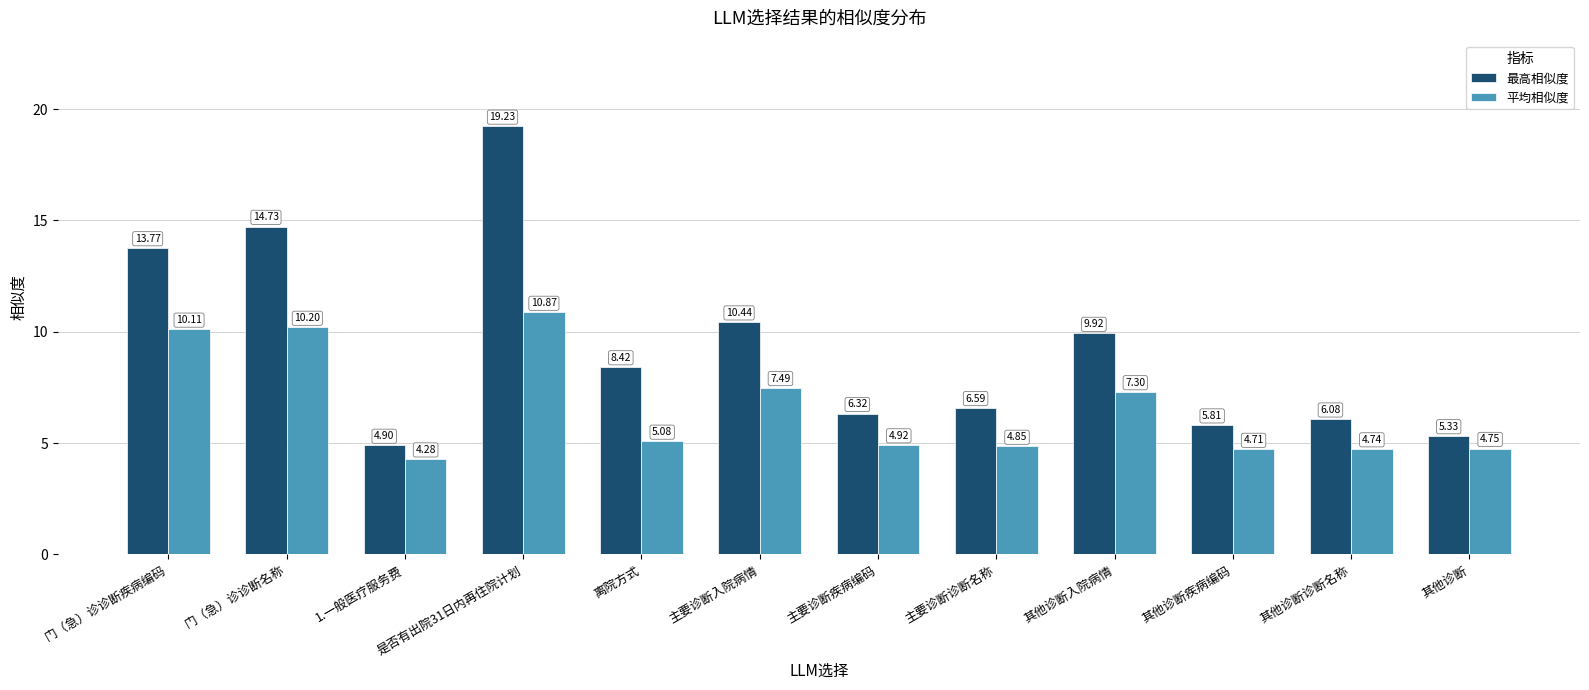

List the labels in order of 最高相似度 value, smallest first.

1.一般医疗服务费, 其他诊断, 其他诊断疾病编码, 其他诊断诊断名称, 主要诊断疾病编码, 主要诊断诊断名称, 离院方式, 其他诊断入院病情, 主要诊断入院病情, 门（急）诊诊断疾病编码, 门（急）诊诊断名称, 是否有出院31日内再住院计划